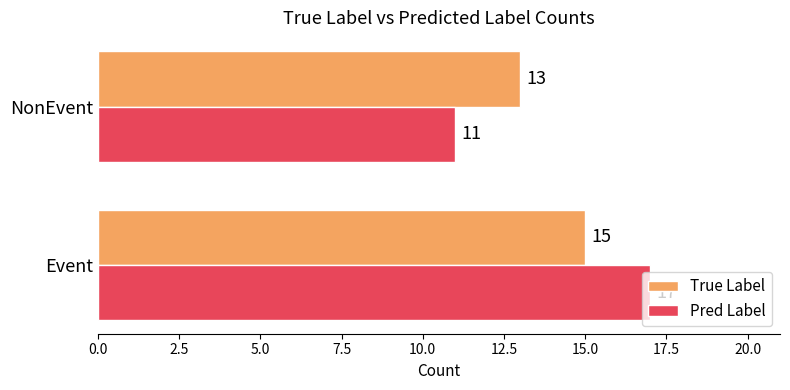

At which category is the sum across all series the highest?

Event